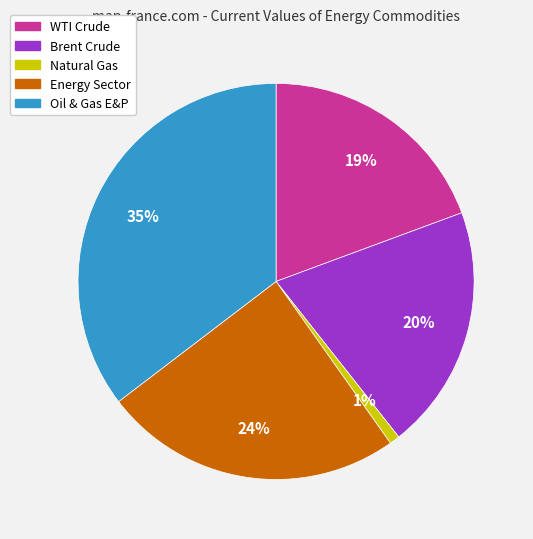

Rank the categories by value from lowest to highest.

Natural Gas, WTI Crude, Brent Crude, Energy Sector, Oil & Gas E&P